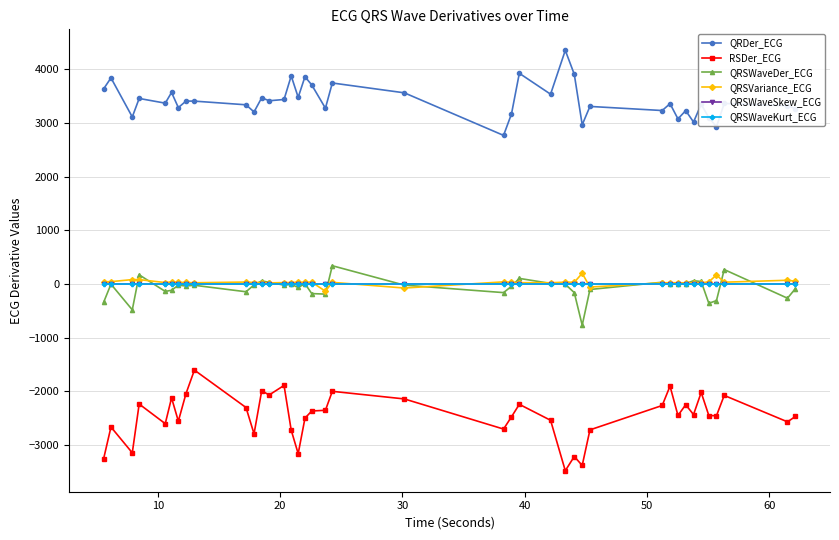

What is the maximum value shown in the chart?

4353.5